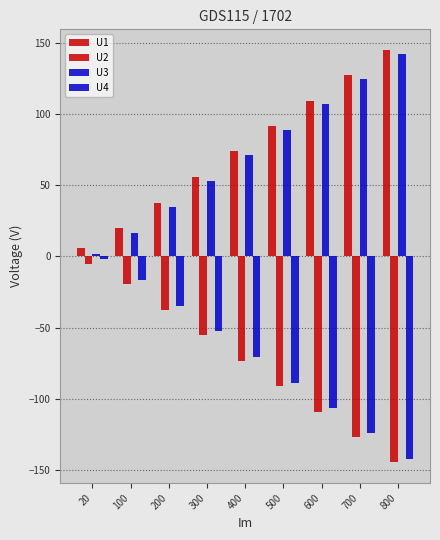

What is the highest value of the U3 series?

142.5